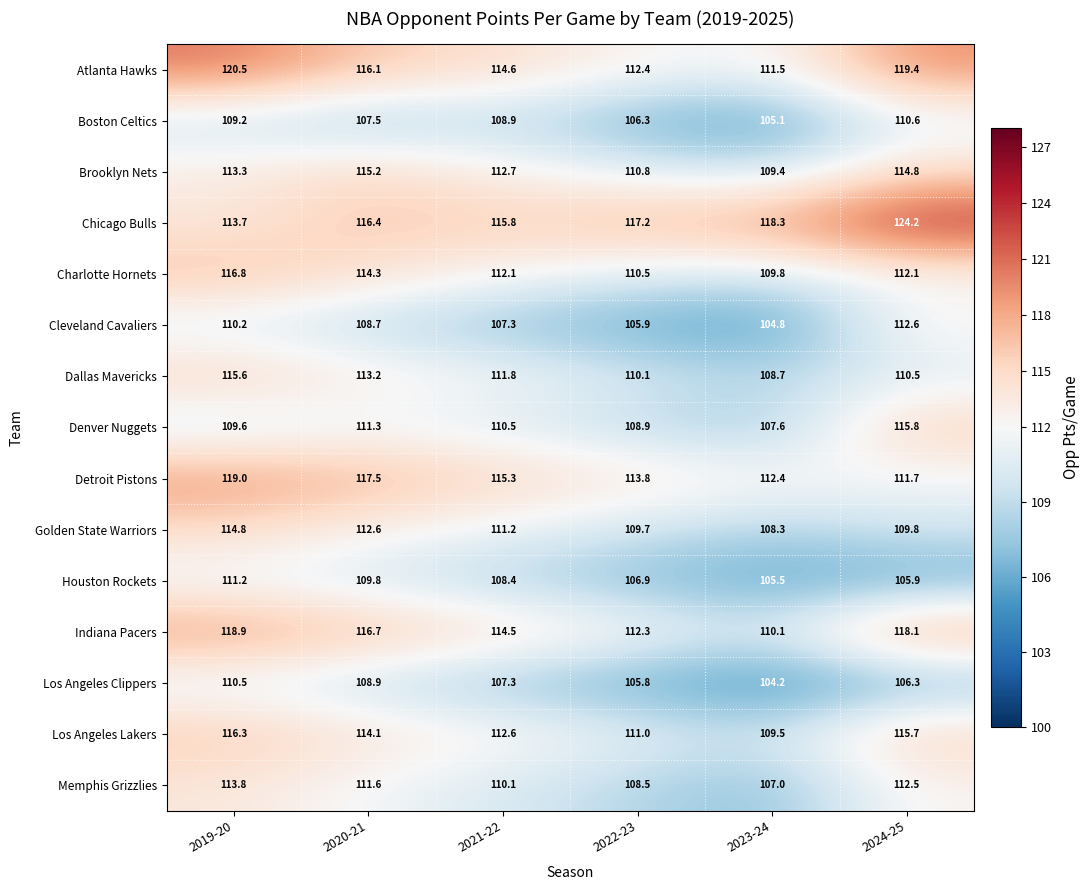

Which series has the largest total across all categories?

Chicago Bulls